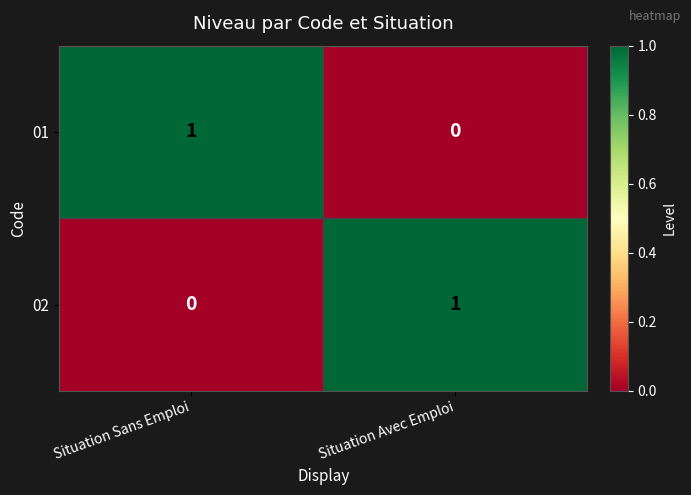

At Situation Sans Emploi, list the series in order from smallest to largest.

02, 01